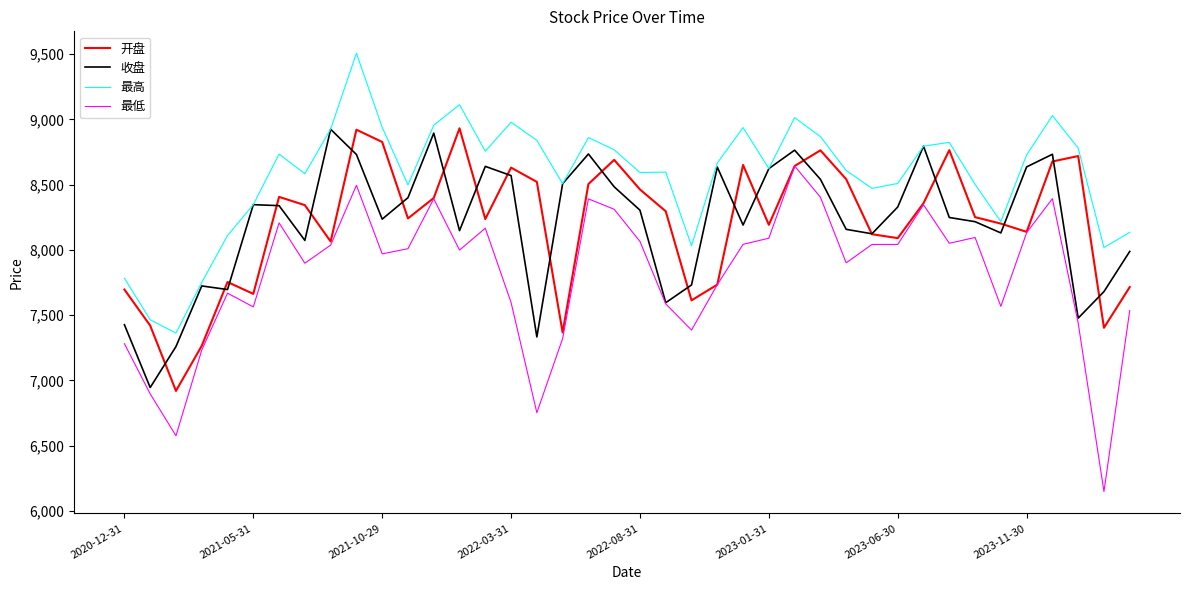

In 最低, how many points are higher than both neighbors (excluding endpoints)?

10